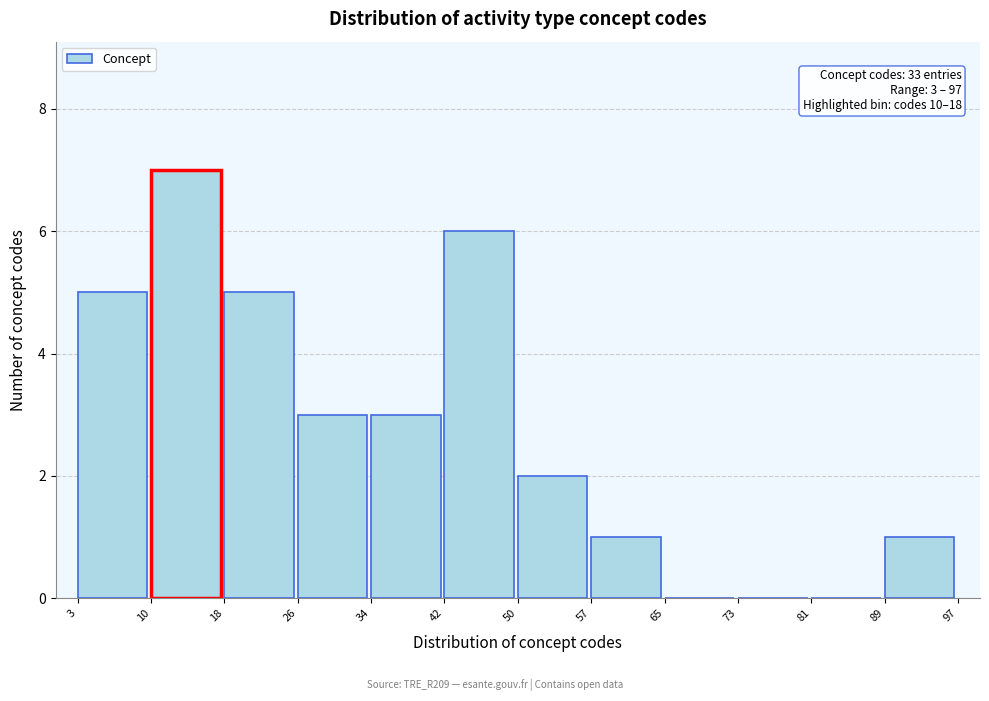

Which range on the x-axis has the tallest bar?

10 to 18